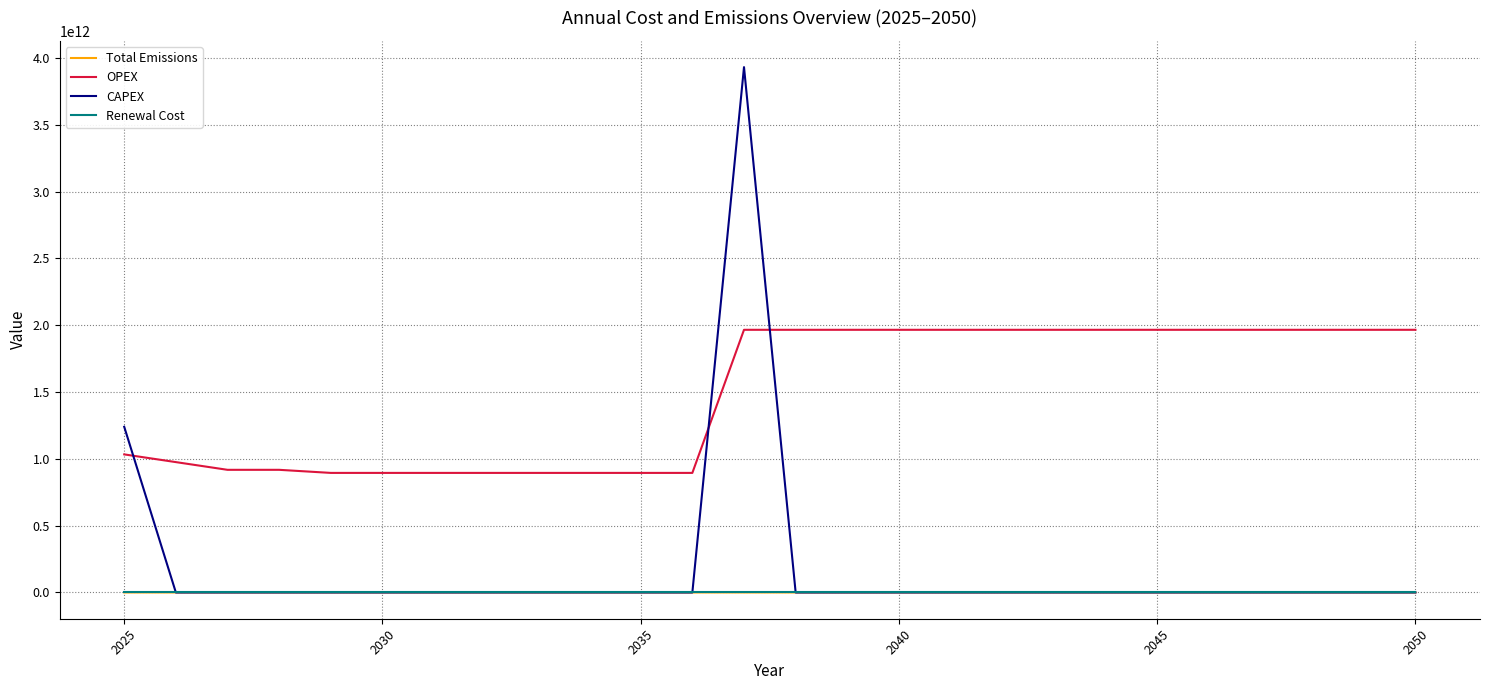

Which series has the largest range (max minus min)?

CAPEX